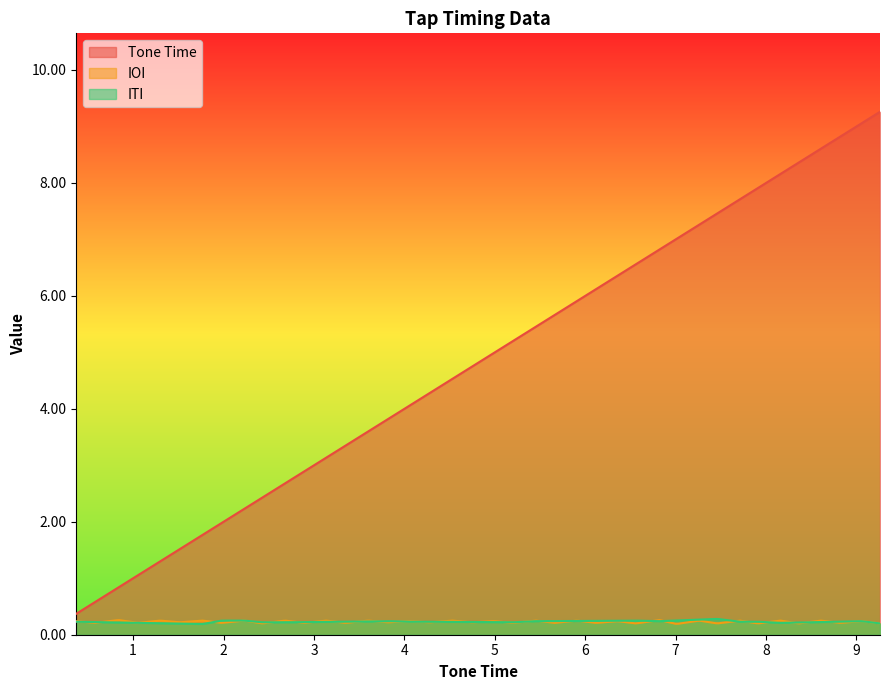

Which series has the widest spread of values?

Tone Time